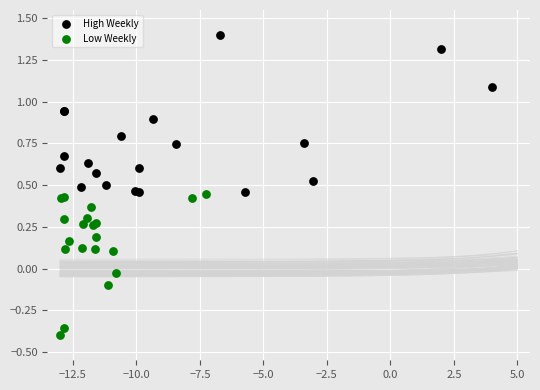

Which series has the largest Y range (max minus min)?

High Weekly